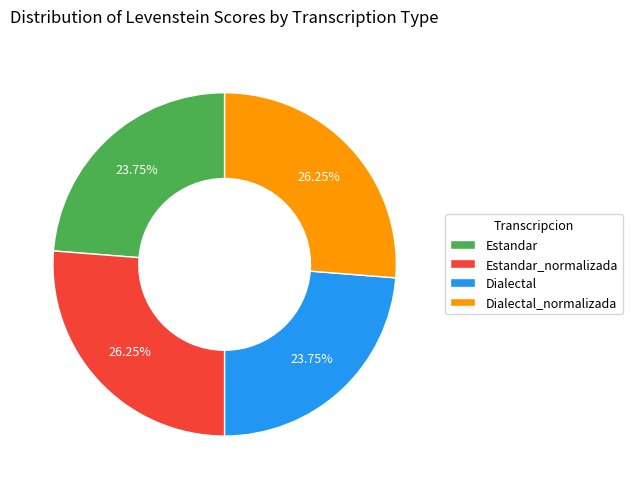

Does any single category account for the majority?

No